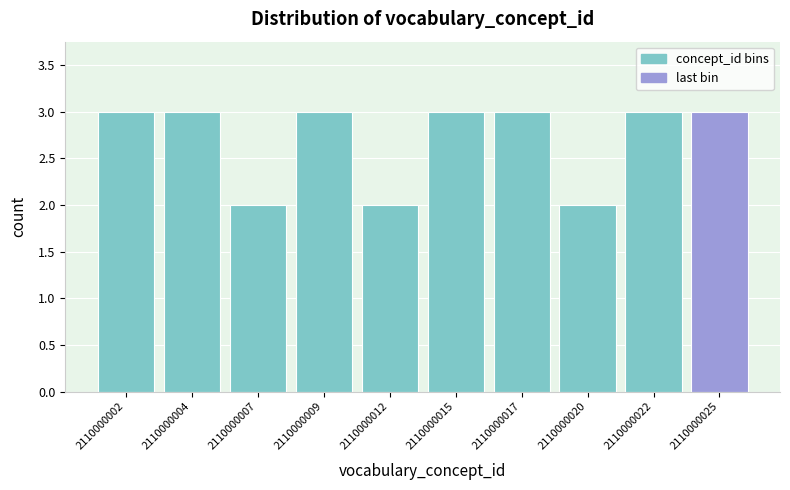

Reading left to right, transcribe this chart: for each bar, give the range it covers on the x-axis and its height. Neither the bar edges nor the heights are printed on the chart, so give them approximately, as read against the axes.

2110000002.0 to 2110000004.5: 3
2110000004.5 to 2110000007.0: 3
2110000007.0 to 2110000010.0: 2
2110000010.0 to 2110000012.5: 3
2110000012.5 to 2110000015.0: 2
2110000015.0 to 2110000017.5: 3
2110000017.5 to 2110000020.0: 3
2110000020.0 to 2110000023.0: 2
2110000023.0 to 2110000025.5: 3
2110000025.5 to 2110000028.0: 3